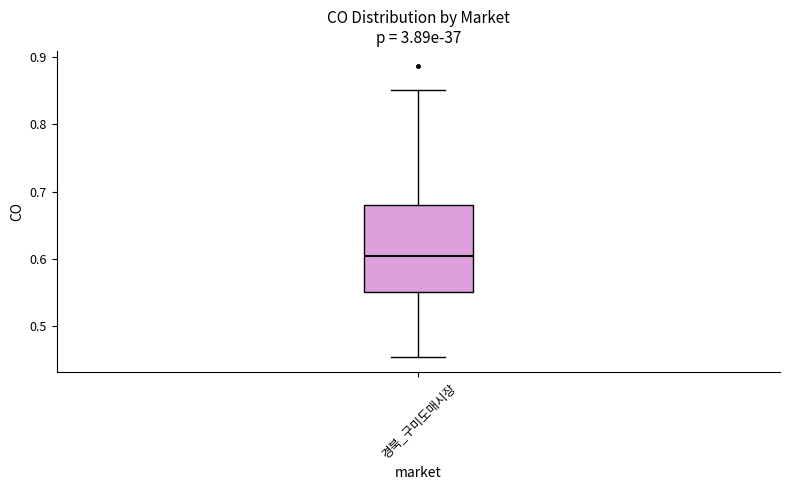

Where is the upper edge of the box for 경북_구미도매시장 on the y-axis? The values are not printed on the chart, so give them approximately, as read against the axis.

0.68